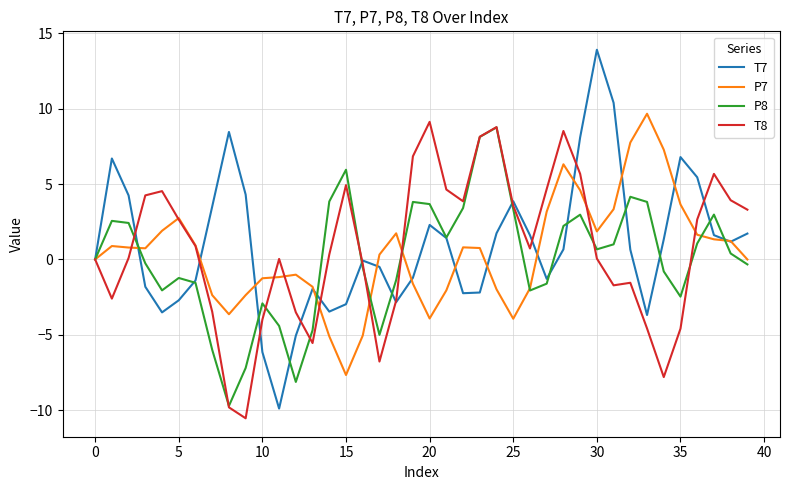

What is the lowest value of the P8 series?

-9.7